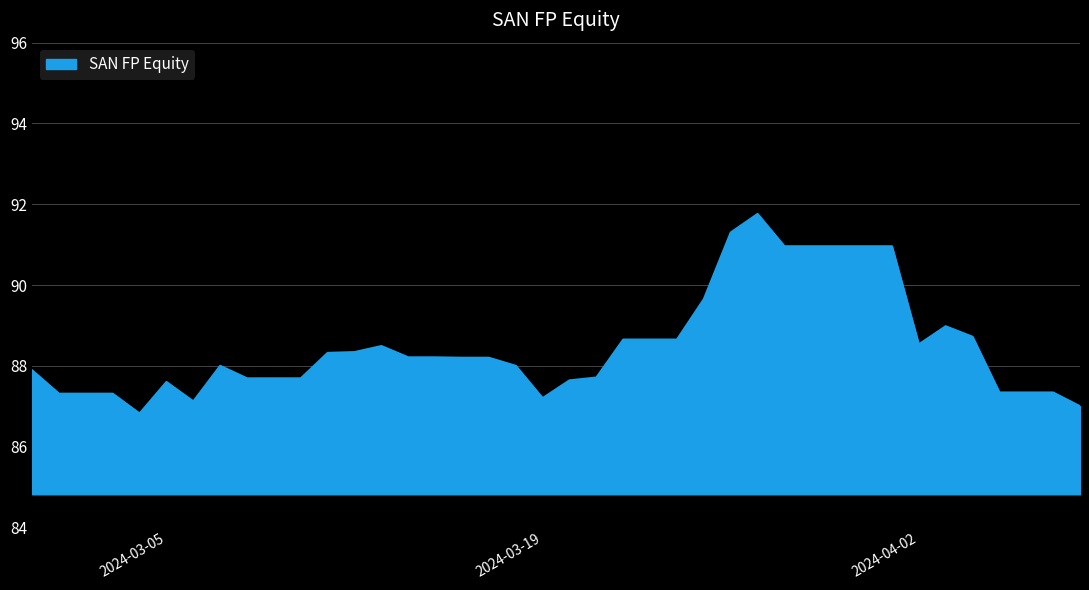

What is the greatest value displayed?

91.8